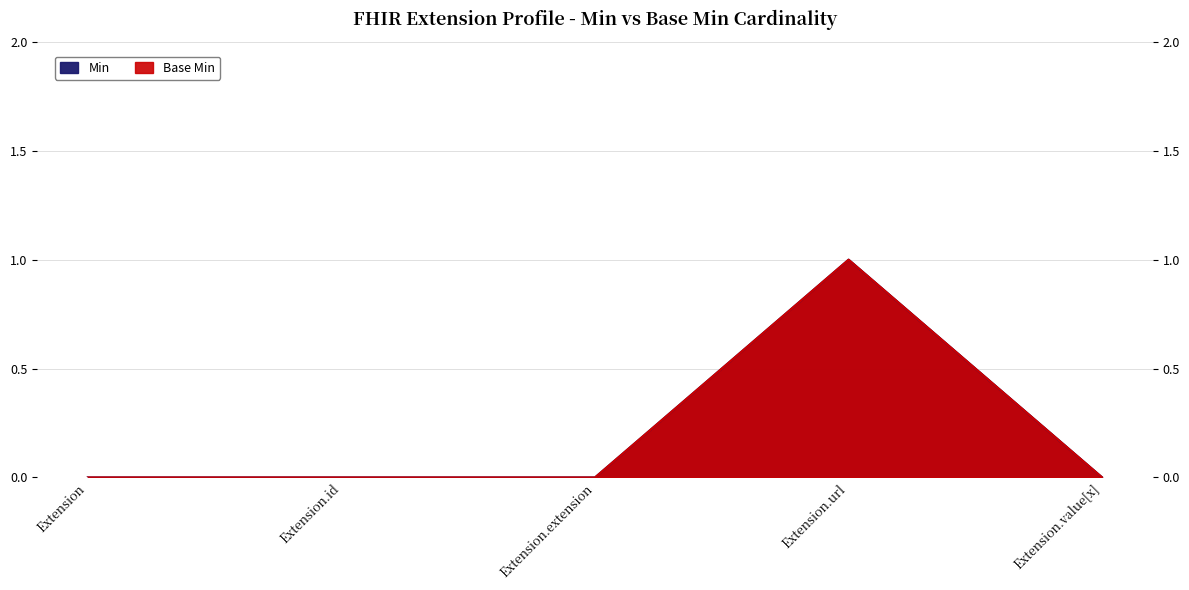

True or false: Base Min and Min cross at least once.

False